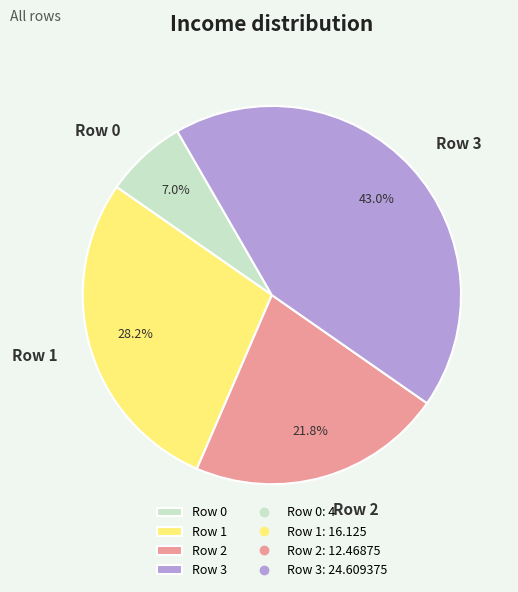

Which slice is the smallest?

Row 0